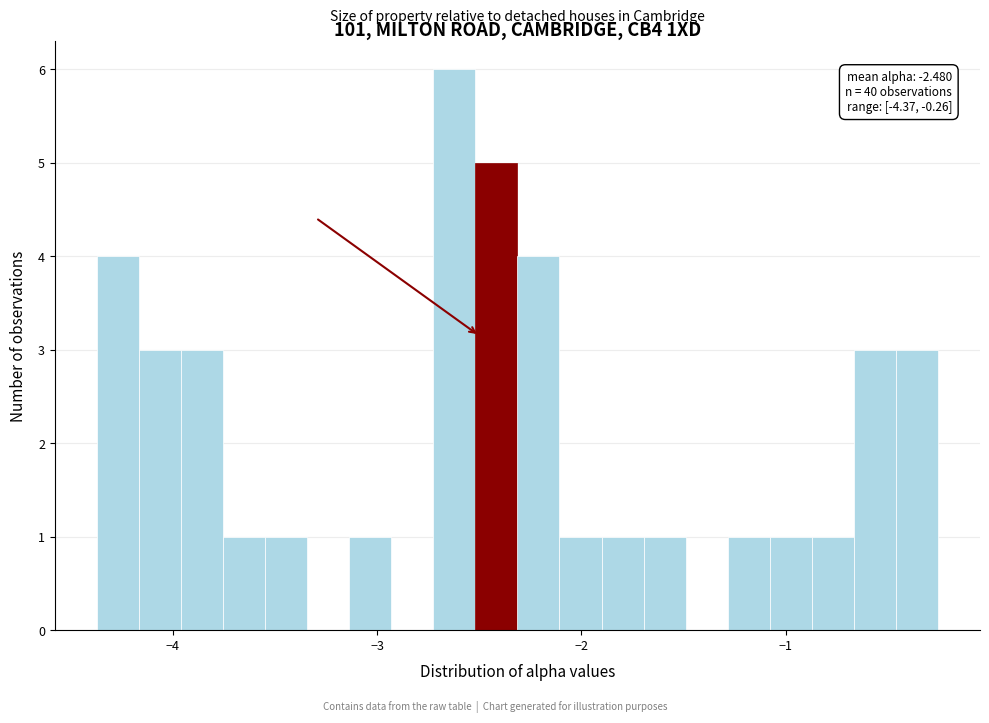

Read against the x-axis, roughly where is the centre of the tallest bar?

-2.6